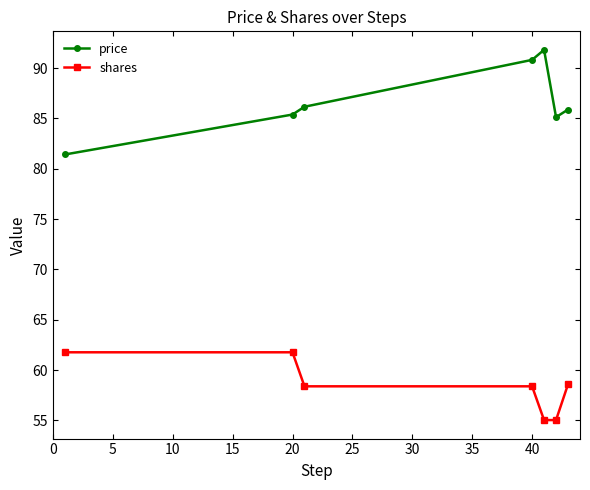

True or false: price and shares intersect in this chart.

False